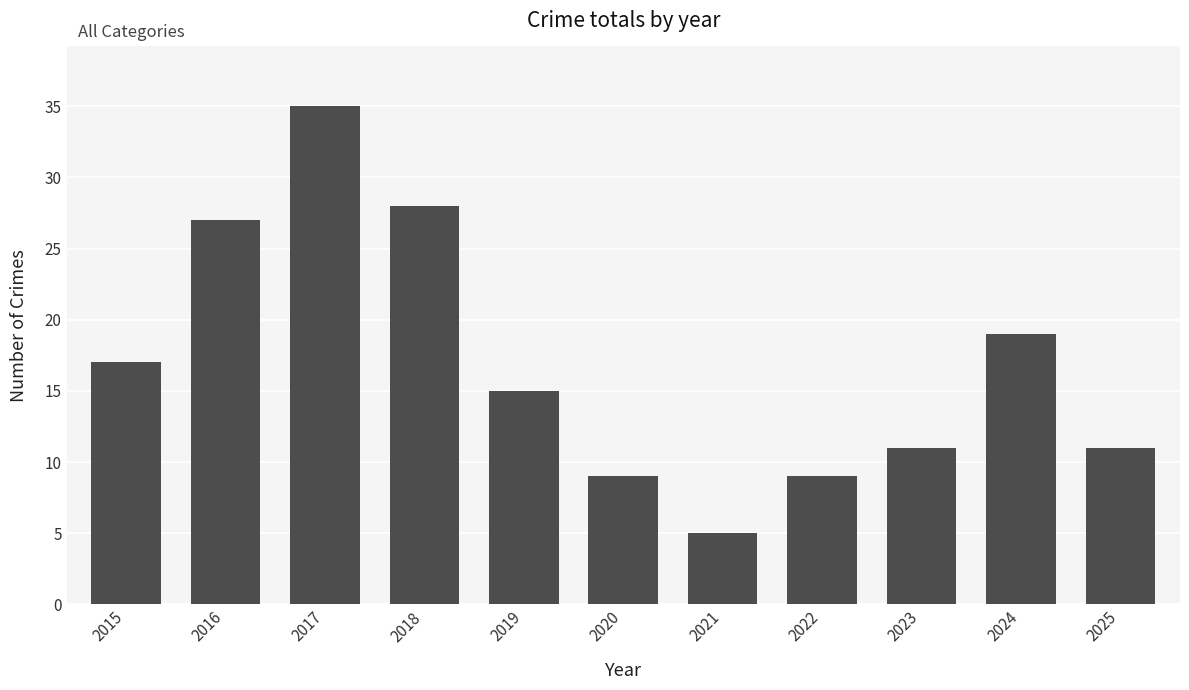

True or false: the data shows 16 at 2016.

False